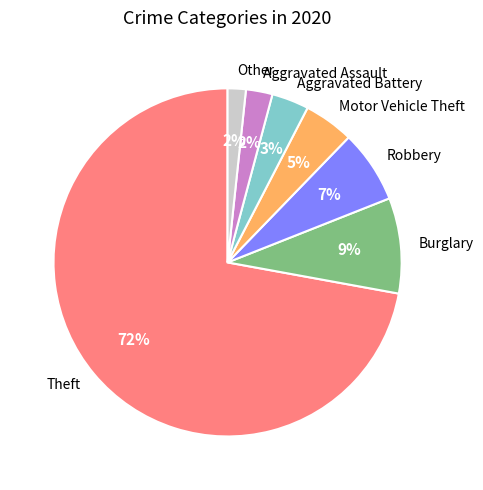

How many segments does this pie chart have?

7